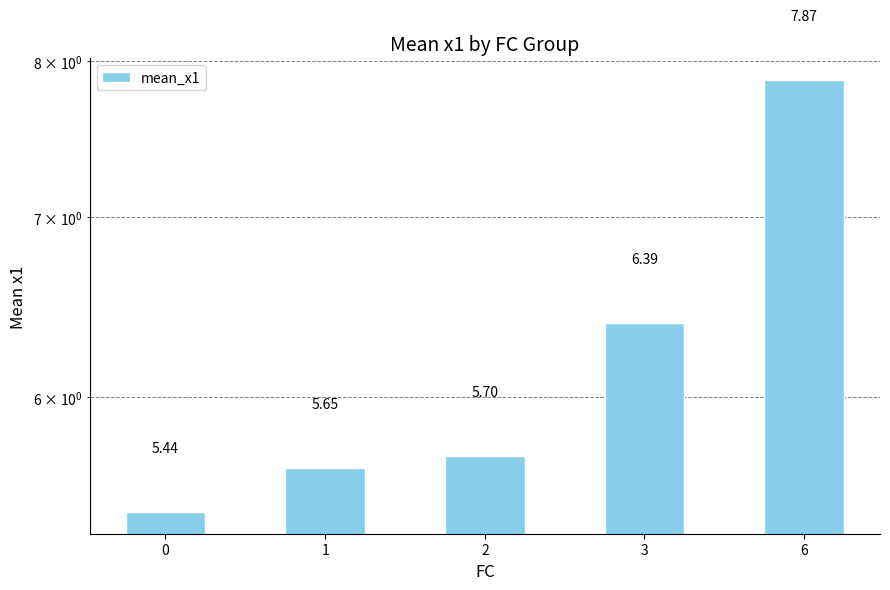

Rank the categories by value from lowest to highest.

0, 1, 2, 3, 6